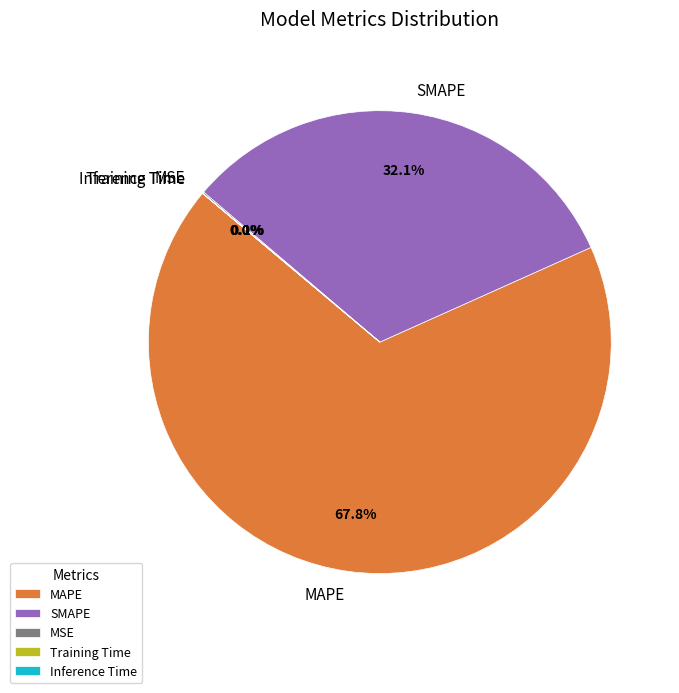

Does MAPE represent more than half of the total?

Yes